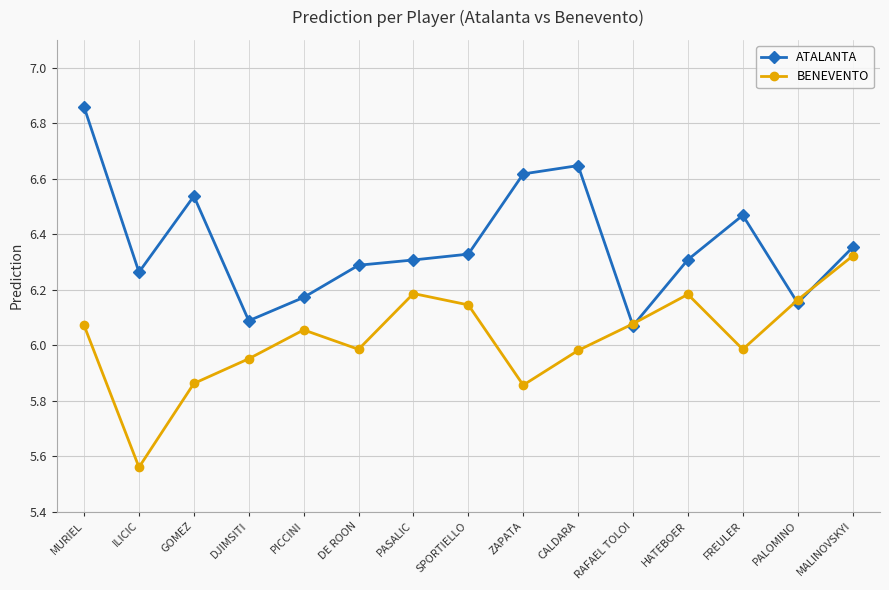

The value of BENEVENTO at MALINOVSKYI is 1.6. True or false?

False